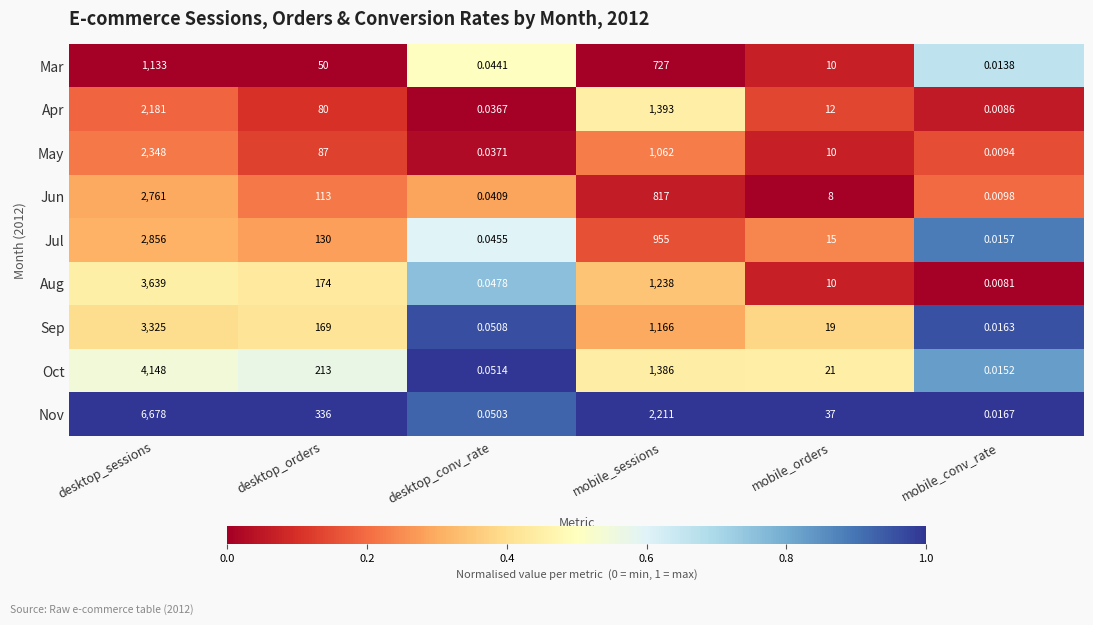

Which category has the highest value across all series?

desktop_sessions